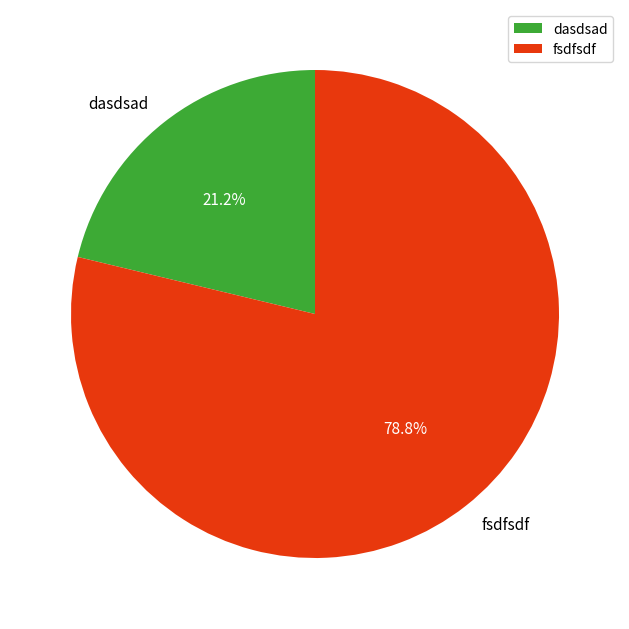

To the nearest percent, what is the combined percentage of dasdsad and fsdfsdf?

100%